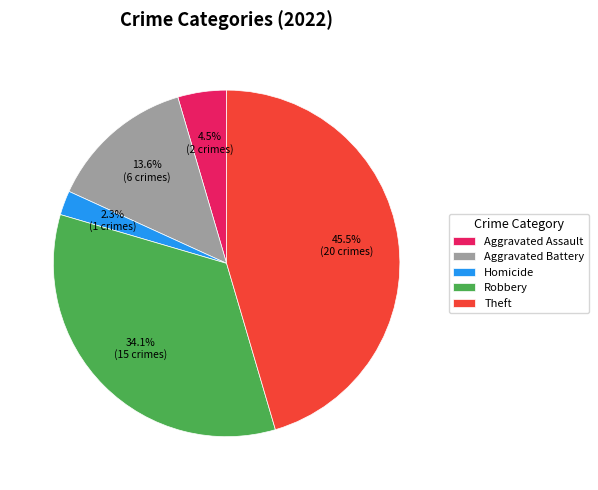

Which category has the smallest portion of the pie?

Homicide